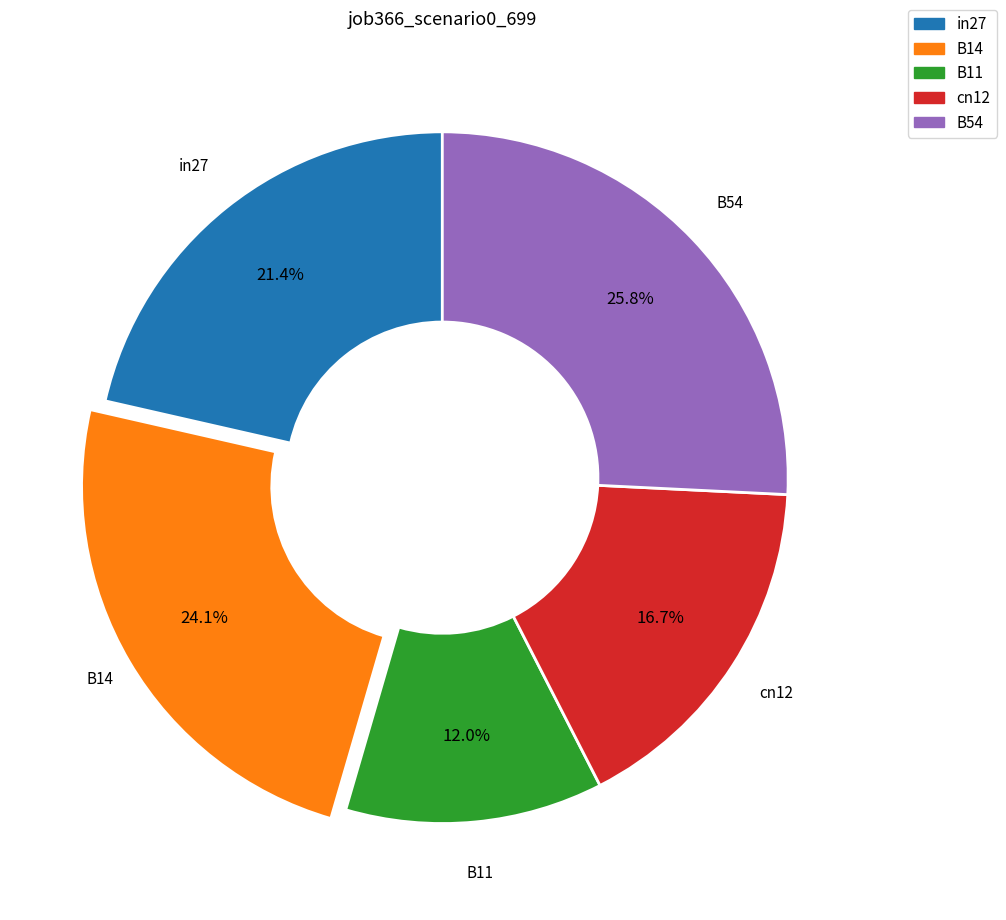

Does cn12 represent more than half of the total?

No